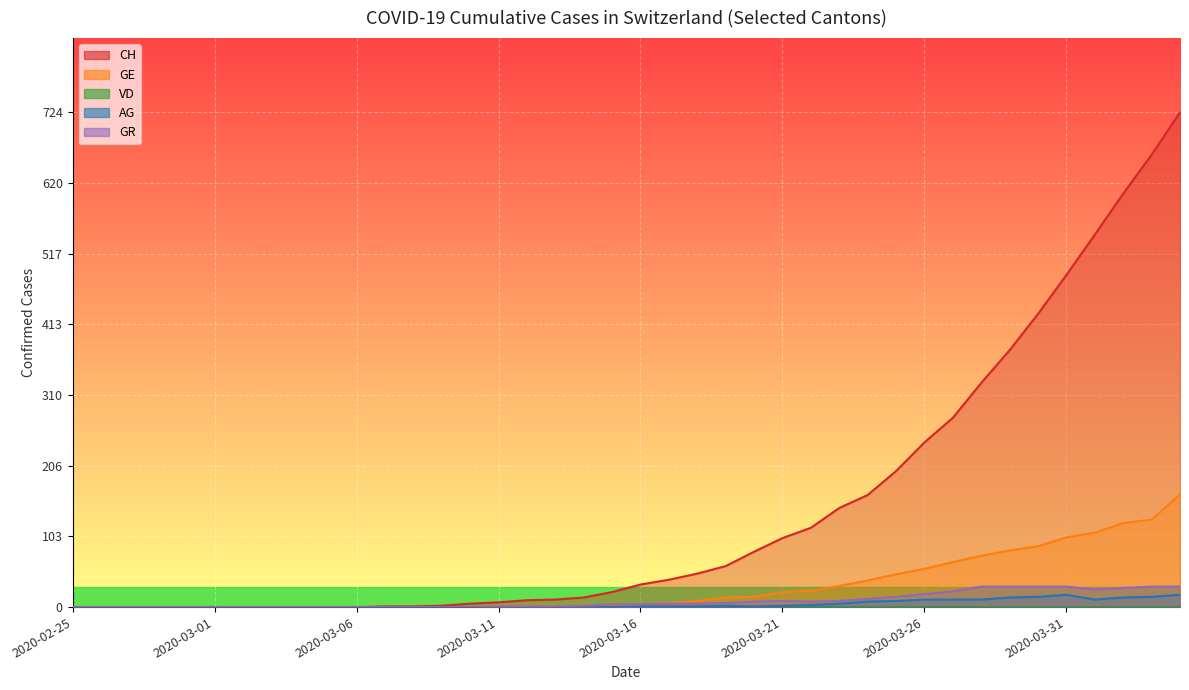

What is the label of the 13th point from the right?

2020-03-23